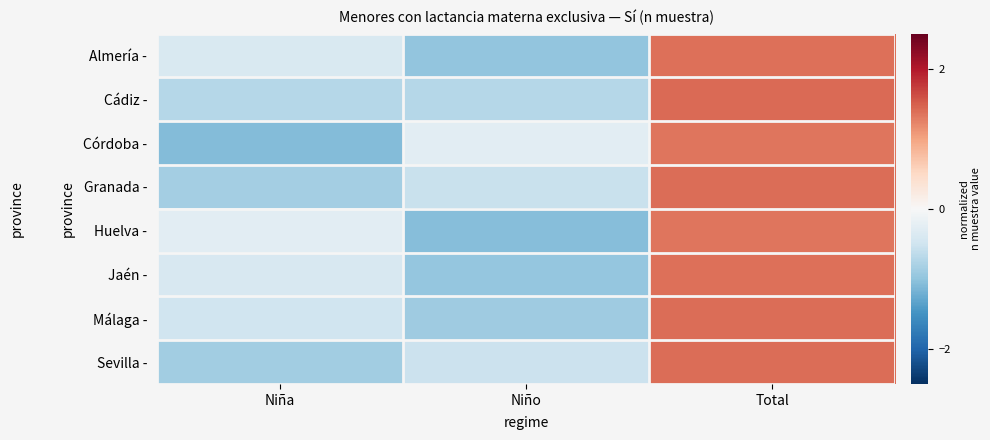

What is the difference between the highest and lowest values at Niño?

0.8